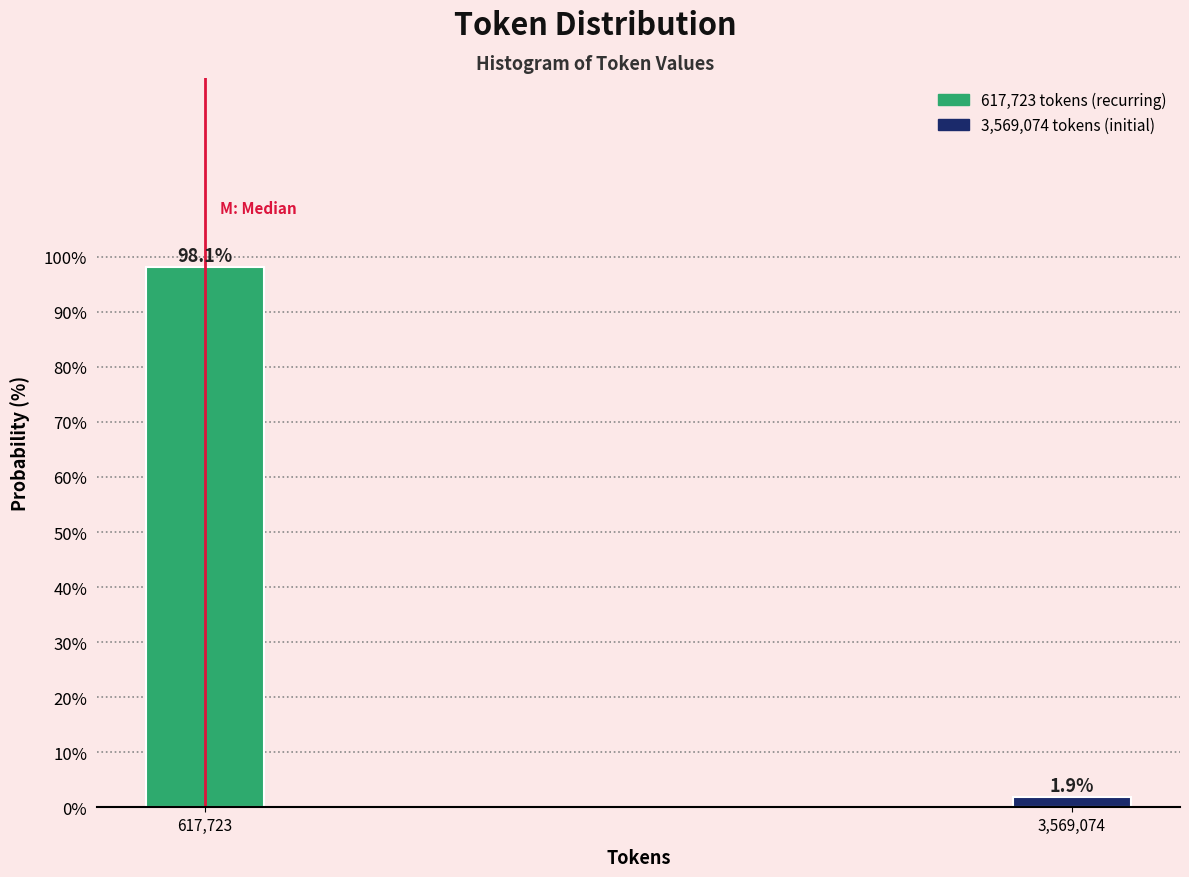

Reading left to right, extract all data points from this chart.

98.1	1.9